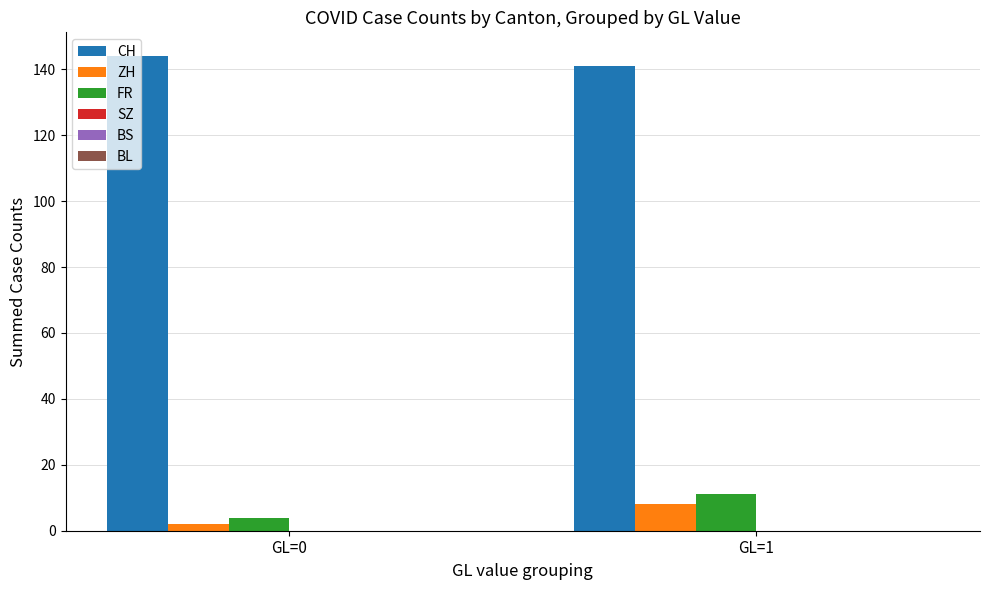

Which series has the largest total across all categories?

CH